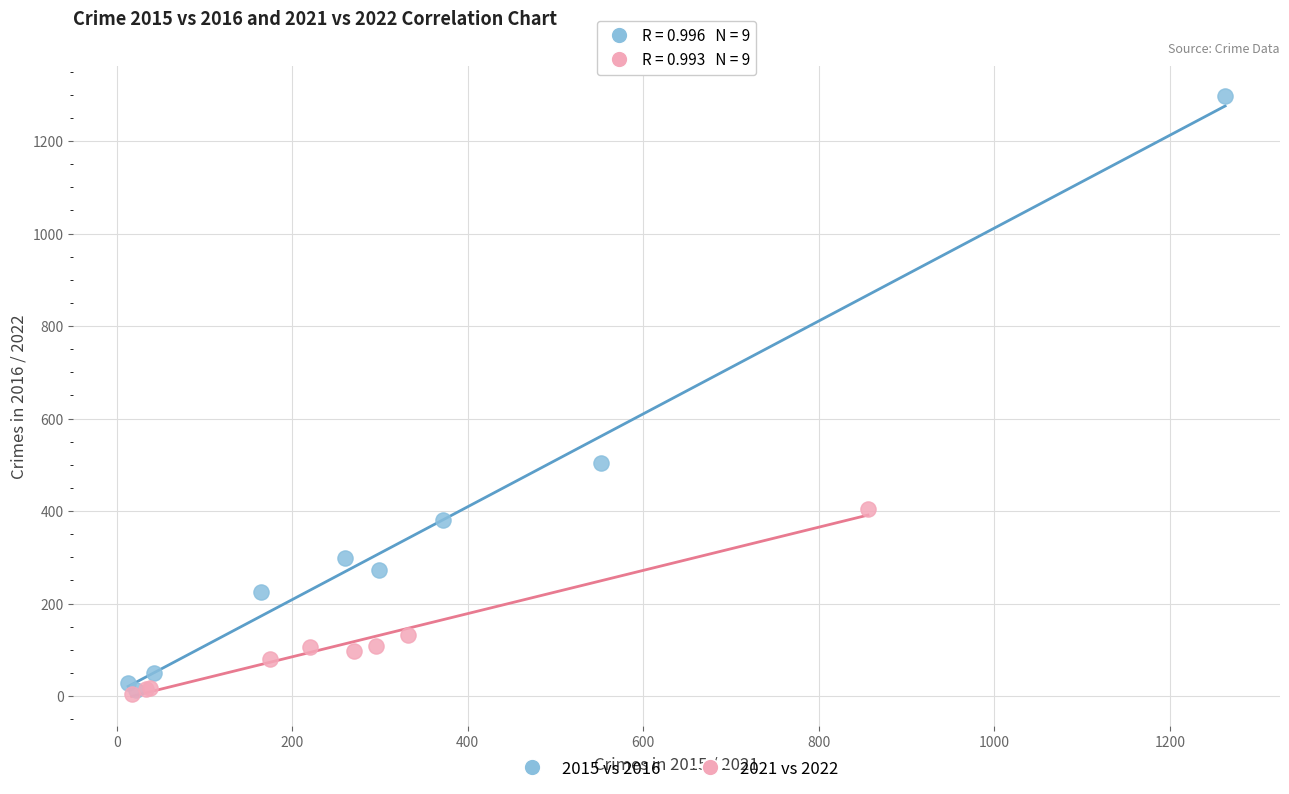

What are all the series names shown in the legend?

2015 vs 2016, 2021 vs 2022